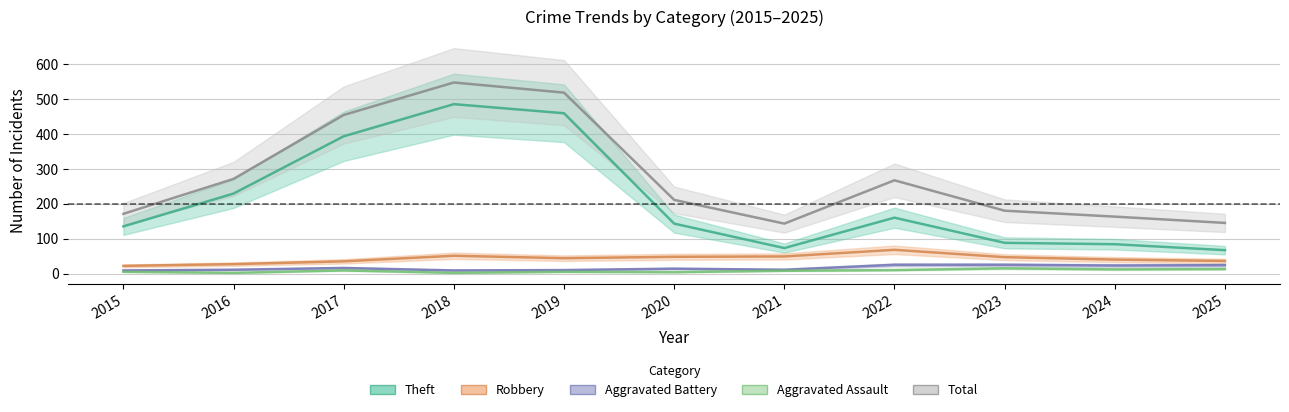

At how many categories does at least one series exceed 532?

1